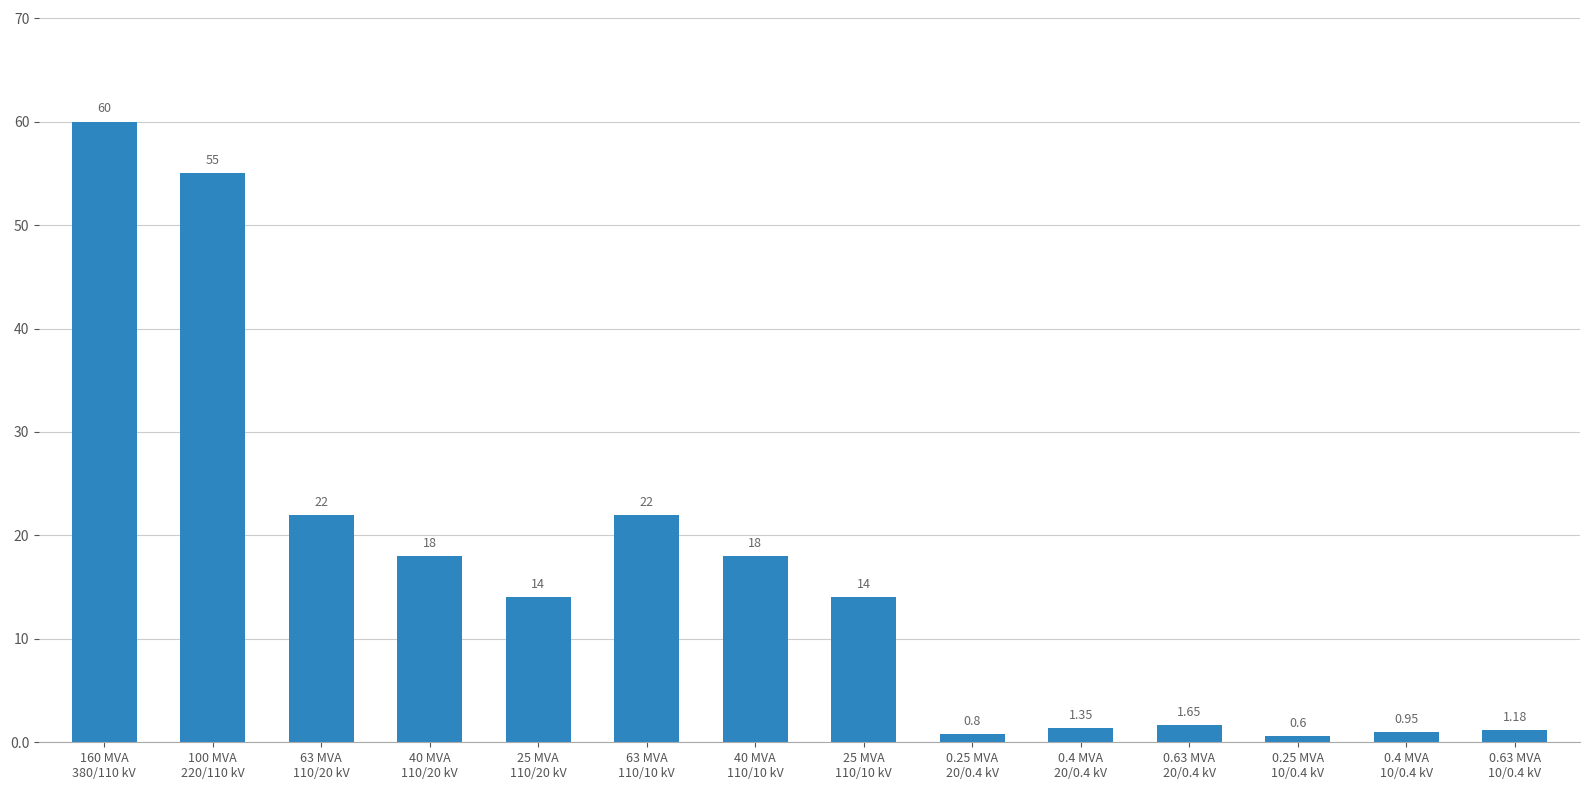

How many bars are there in total?

14